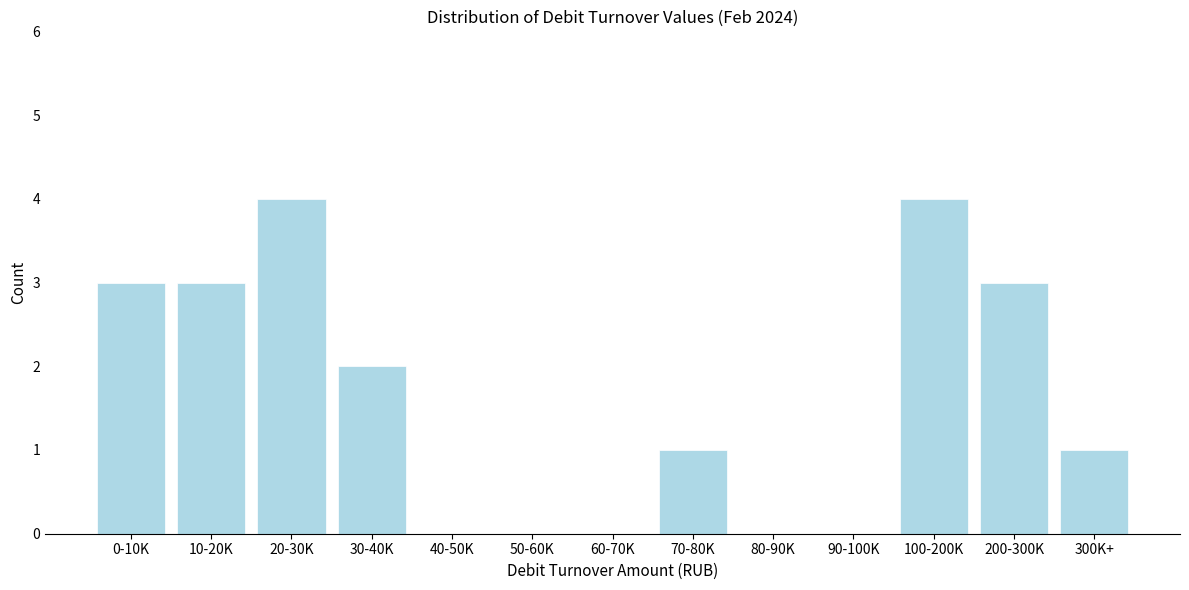

Reading right to left, list all the values displayed in this chart.

300K+=1	200-300K=3	100-200K=4	90-100K=0	80-90K=0	70-80K=1	60-70K=0	50-60K=0	40-50K=0	30-40K=2	20-30K=4	10-20K=3	0-10K=3